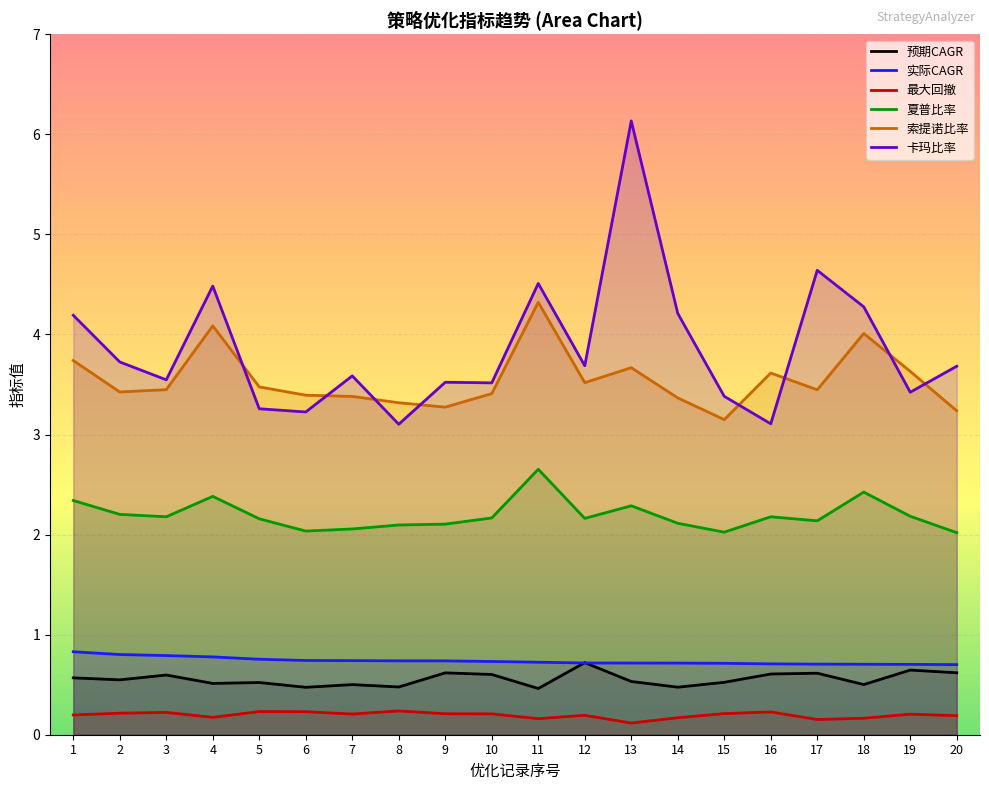

How many lines are shown in the chart?

6